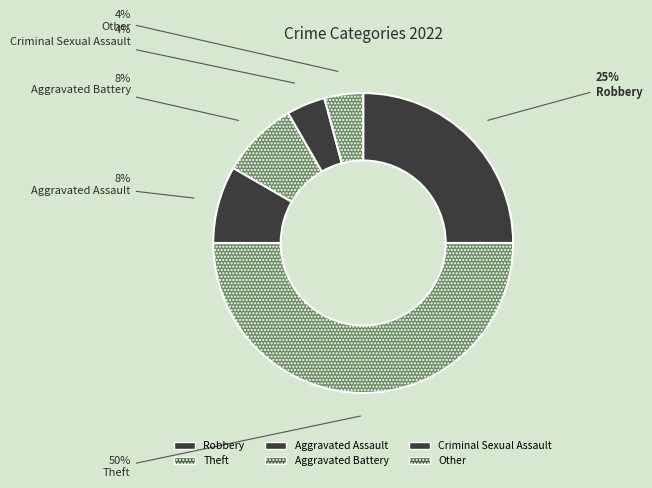

What portion of the pie excludes Other?

95.8%